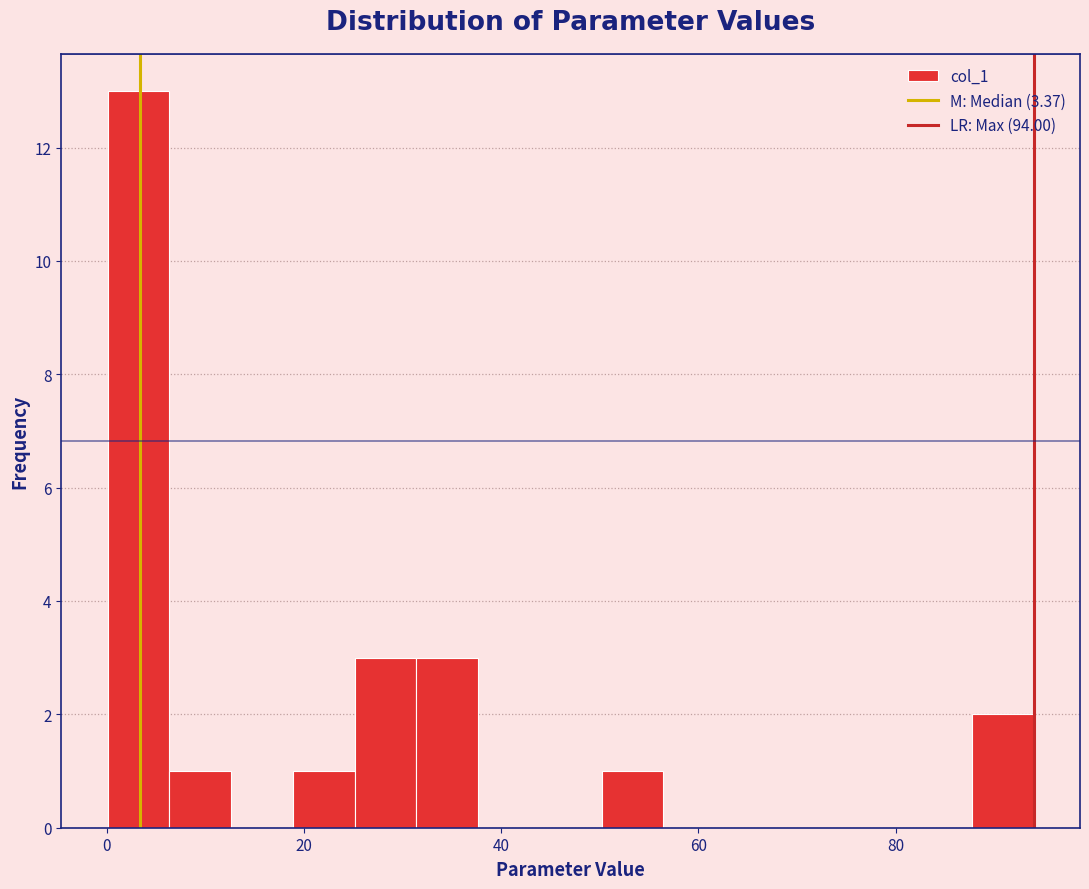

Around what value on the x-axis is the tallest bar? Give the approximate position of its centre, as read against the axis.

4